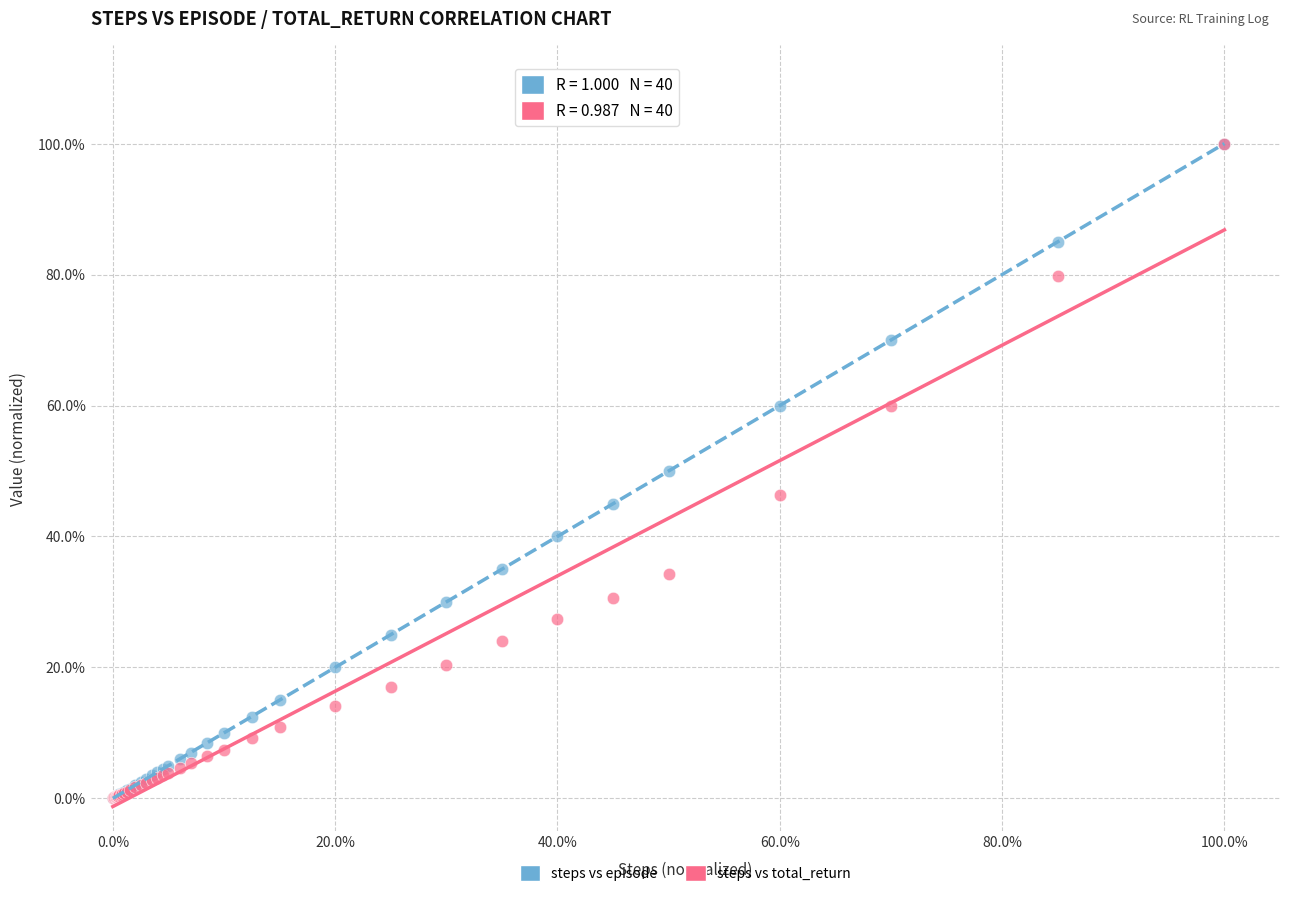

What are all the series names shown in the legend?

steps vs episode, steps vs total_return